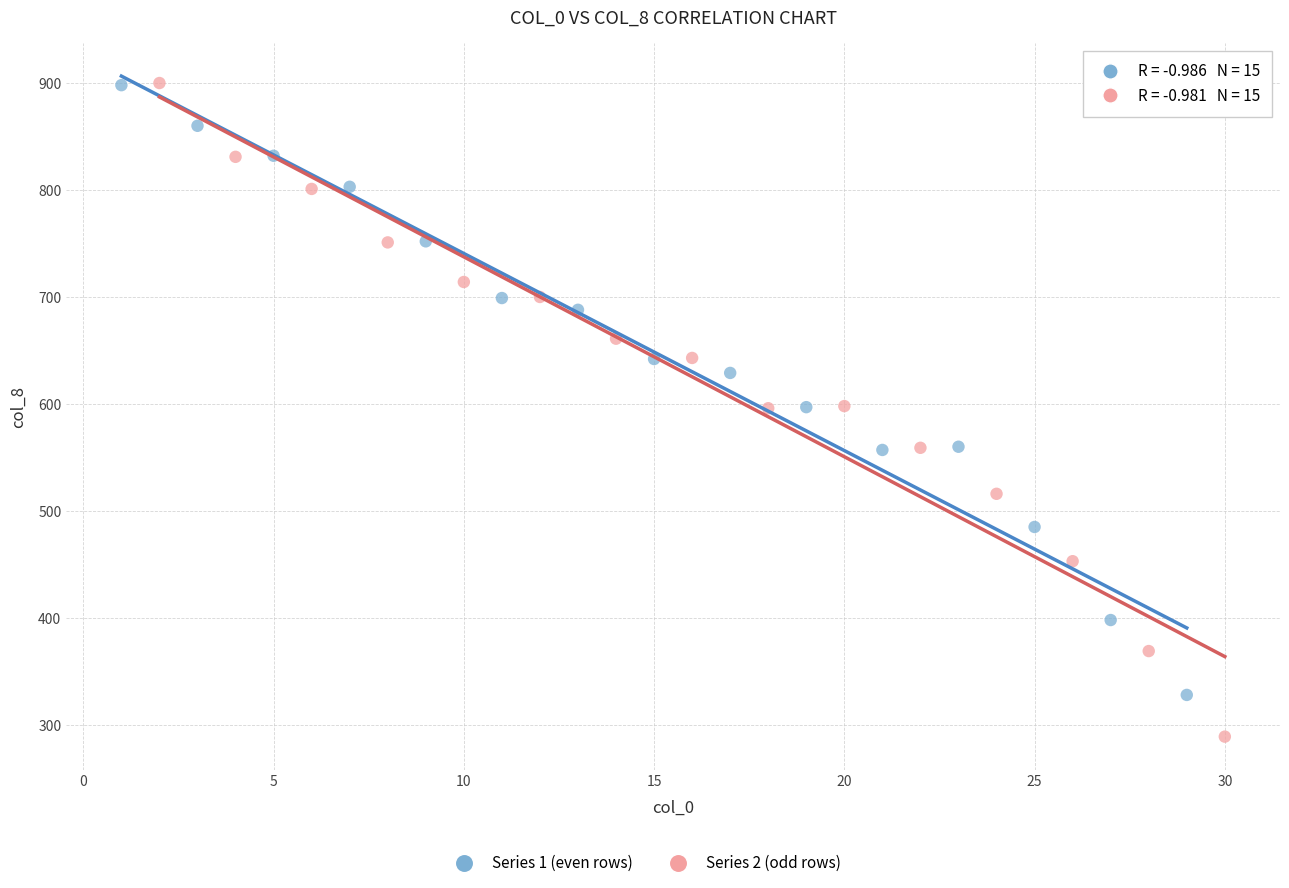

Which series has the largest Y range (max minus min)?

Series 2 (odd rows)